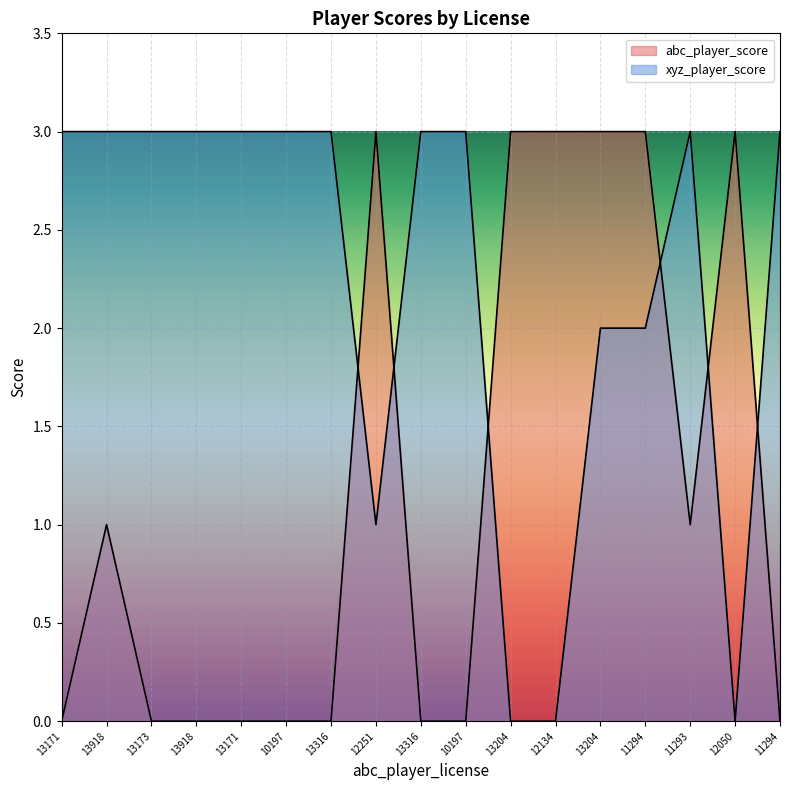

At 12251, list the series in order from smallest to largest.

xyz_player_score, abc_player_score